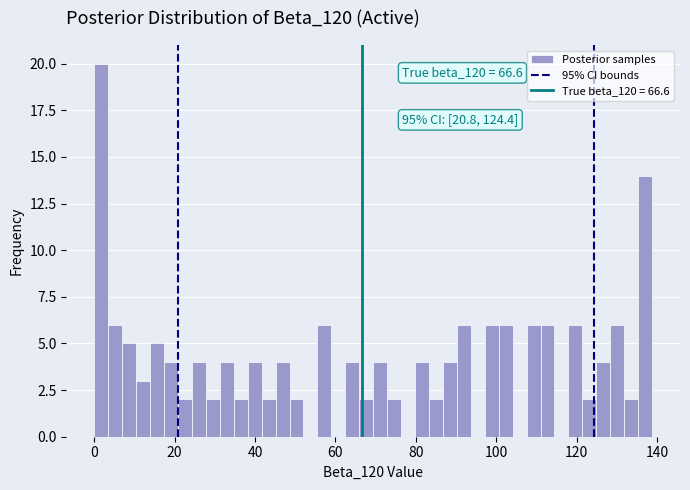

Around what value on the x-axis is the tallest bar? Give the approximate position of its centre, as read against the axis.

2